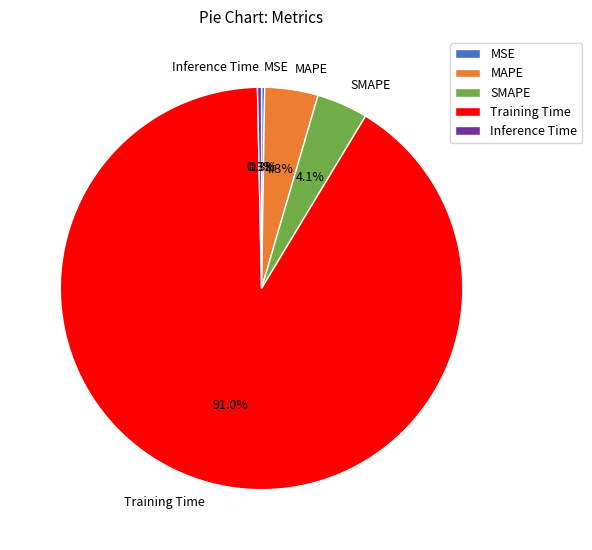

Which slice is the largest?

Training Time